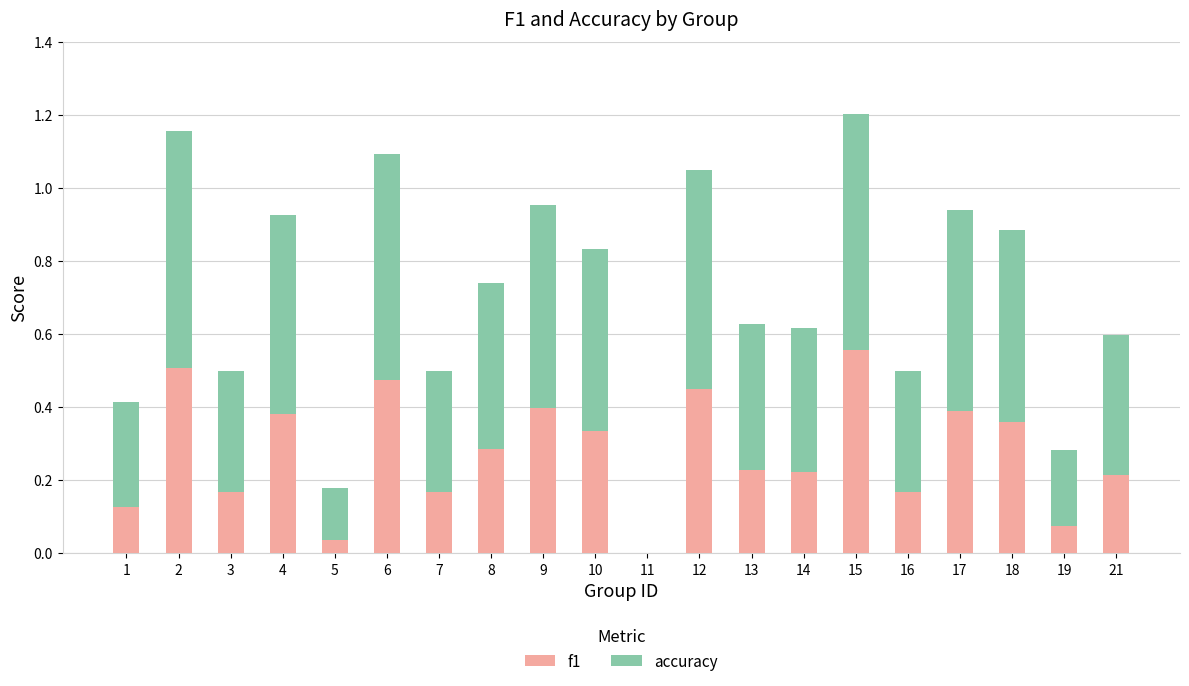

What is the sum of the f1 values at 6 and 12?

0.9